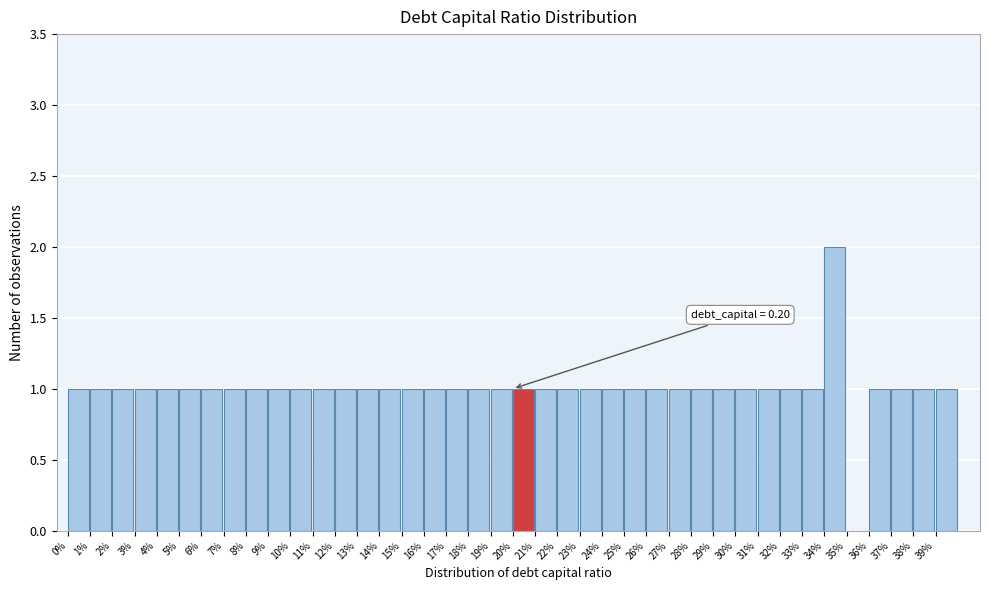

At which category does the chart reach its peak across all series?

34%